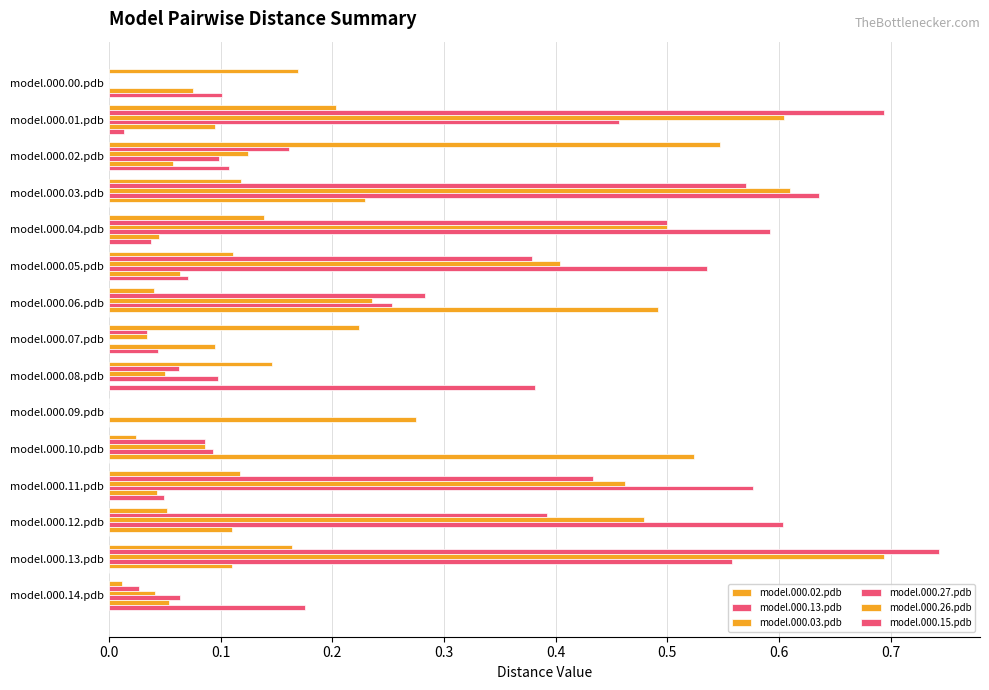

How many series are shown in this chart?

6